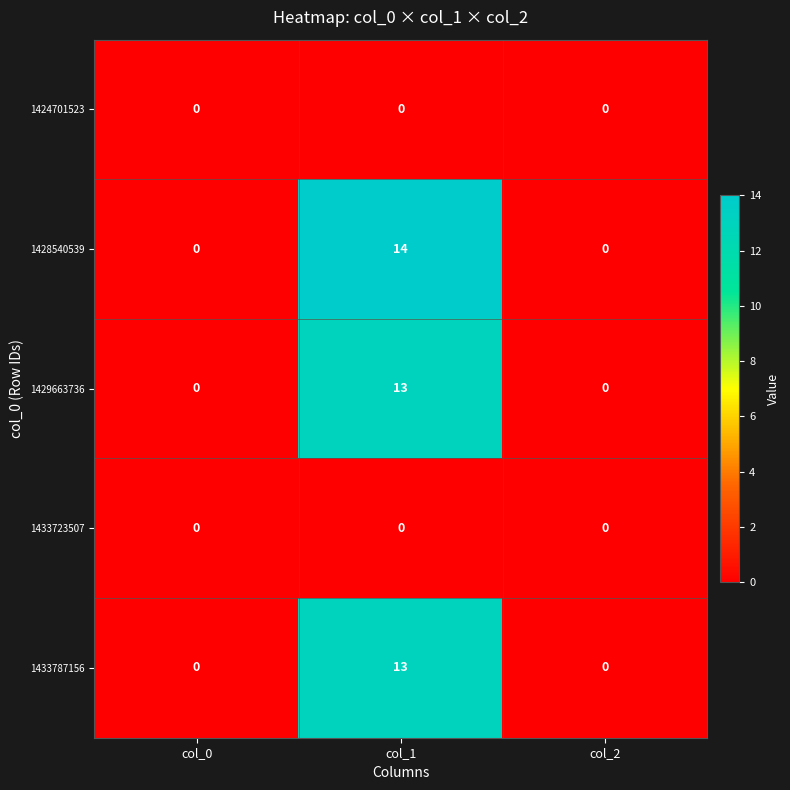

Which series has the largest range (max minus min)?

1428540539